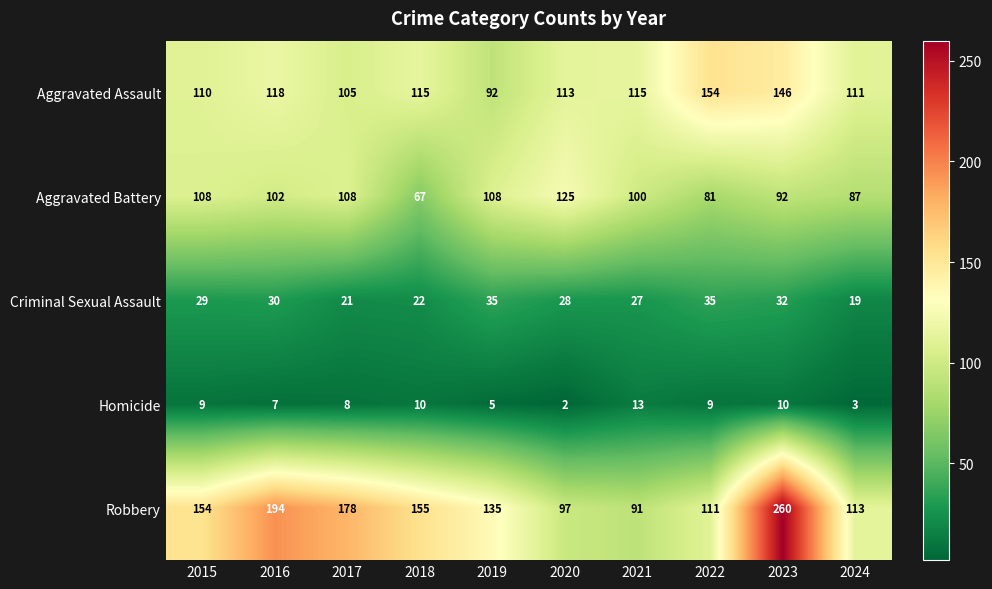

Which series changed the most between 2017 and 2022?

Robbery